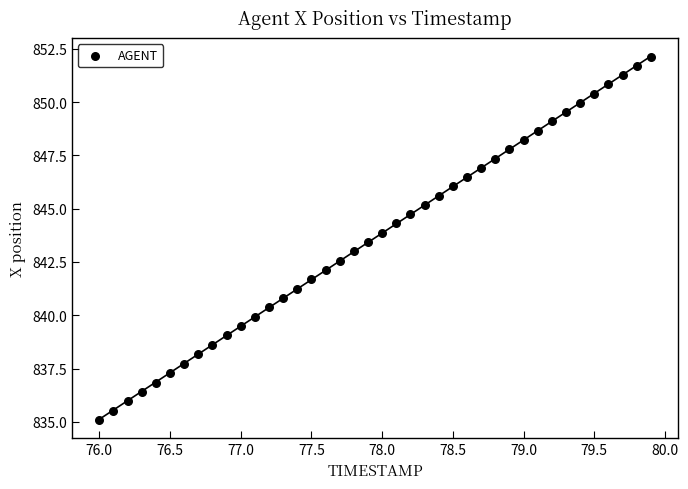

What is the range of X values (max minus min)?

3.9